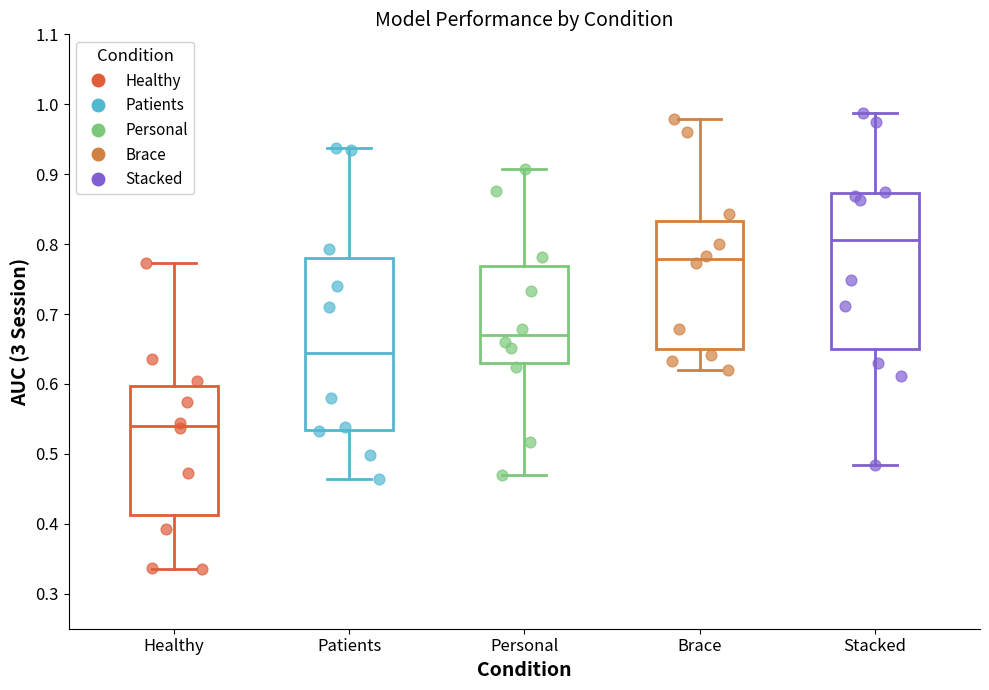

Where does the upper whisker of the box for Brace end on the y-axis? The values are not printed on the chart, so give them approximately, as read against the axis.

0.98